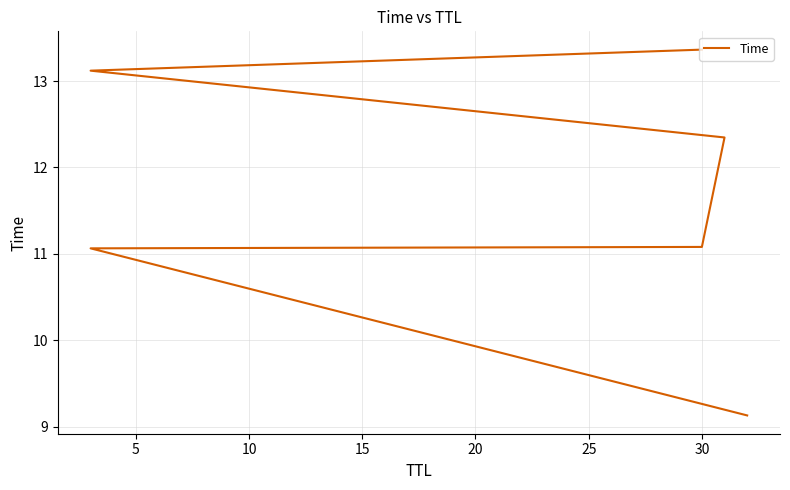

Is this an area chart (filled region under the line)?

No